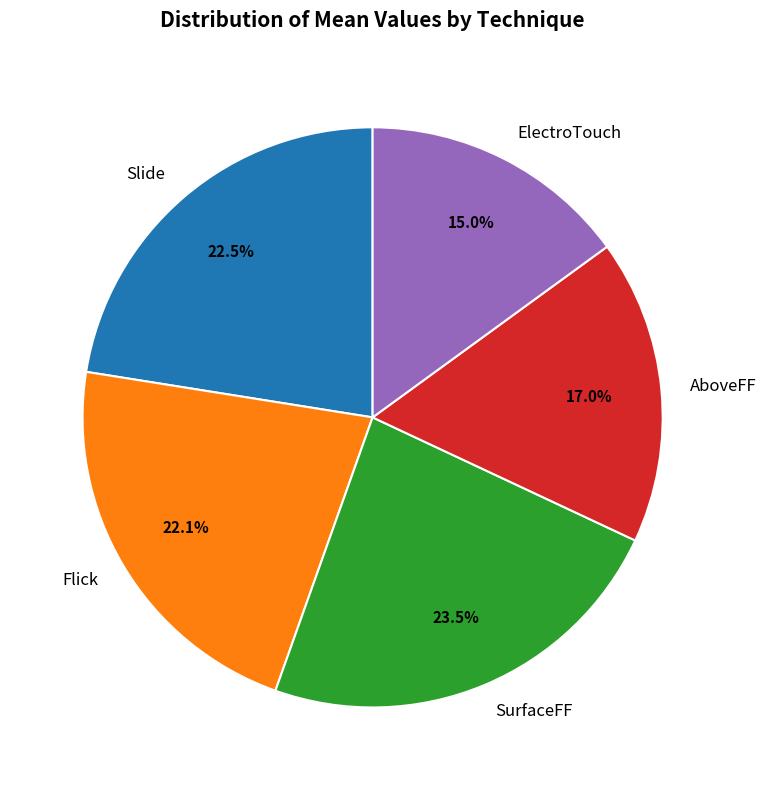

Do AboveFF and ElectroTouch together represent more than half of the pie?

No